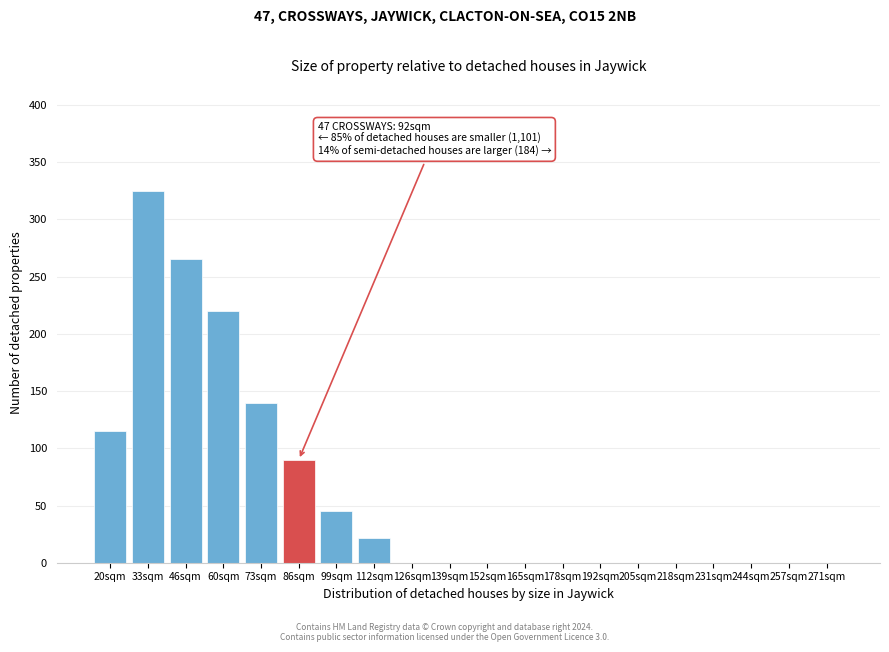

Reading left to right, transcribe all the data shown in this chart.

20sqm=115	33sqm=325	46sqm=265	60sqm=220	73sqm=140	86sqm=90	99sqm=45	112sqm=22	126sqm=0	139sqm=0	152sqm=0	165sqm=0	178sqm=0	192sqm=0	205sqm=0	218sqm=0	231sqm=0	244sqm=0	257sqm=0	271sqm=0